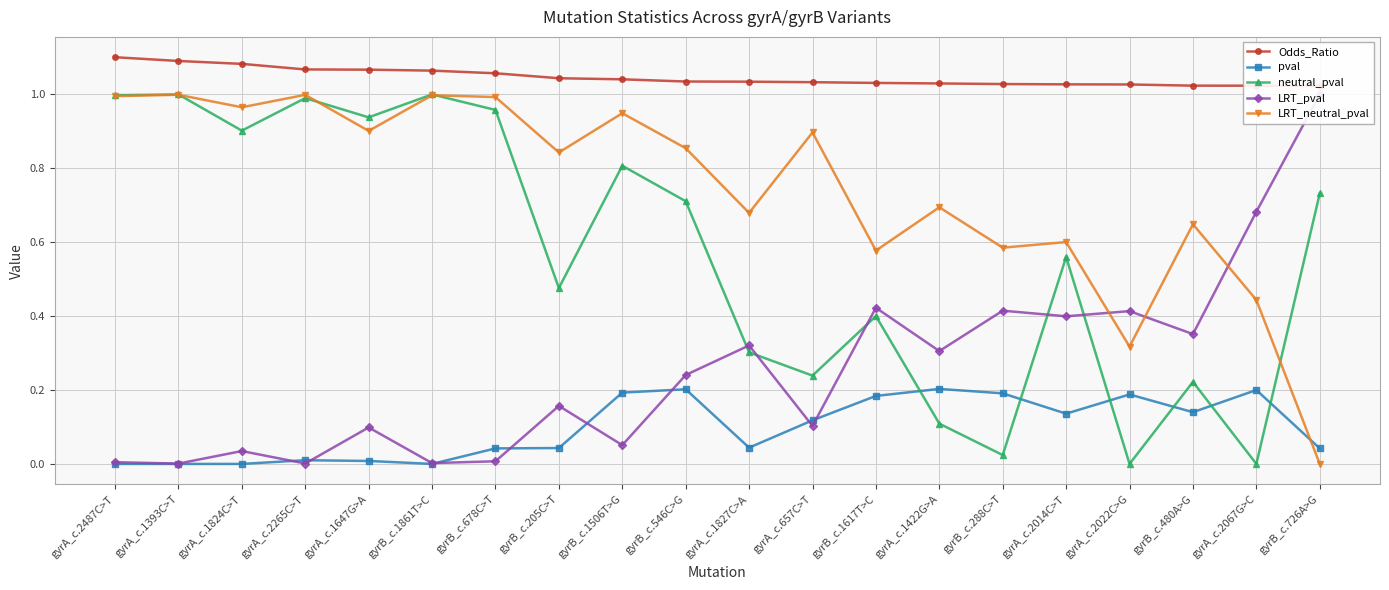

How many series are shown in this chart?

5